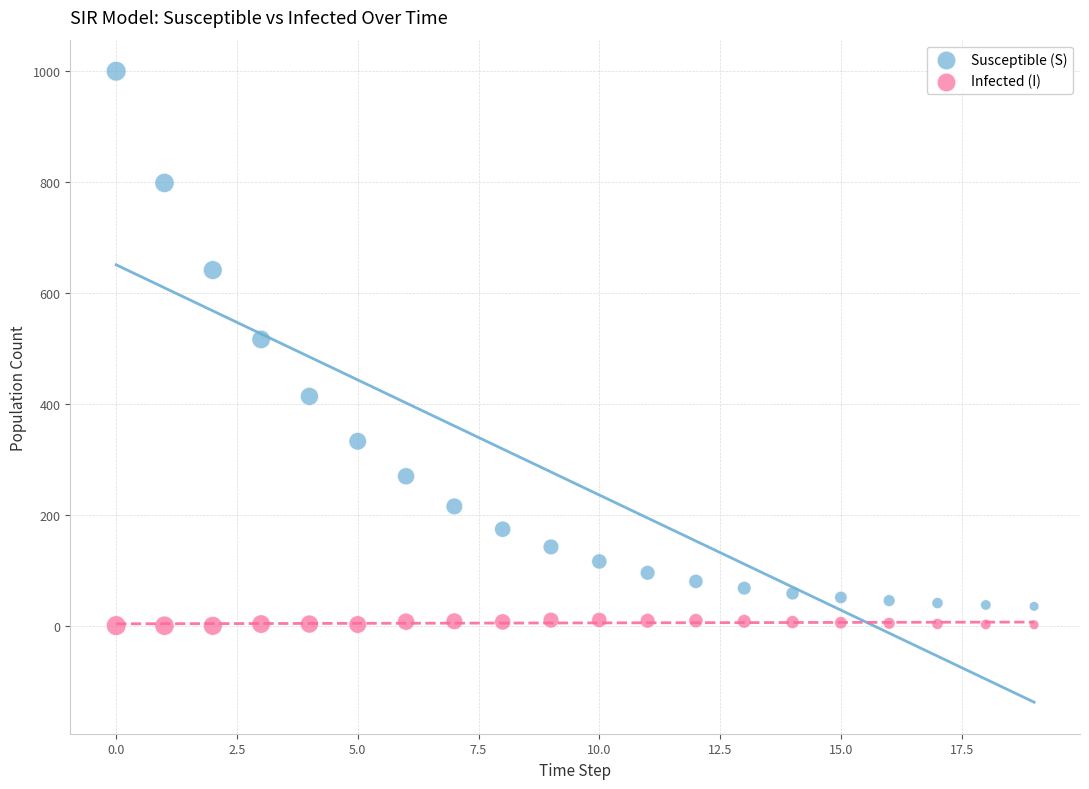

Across all series, what Y value is closest to 499?

516.2